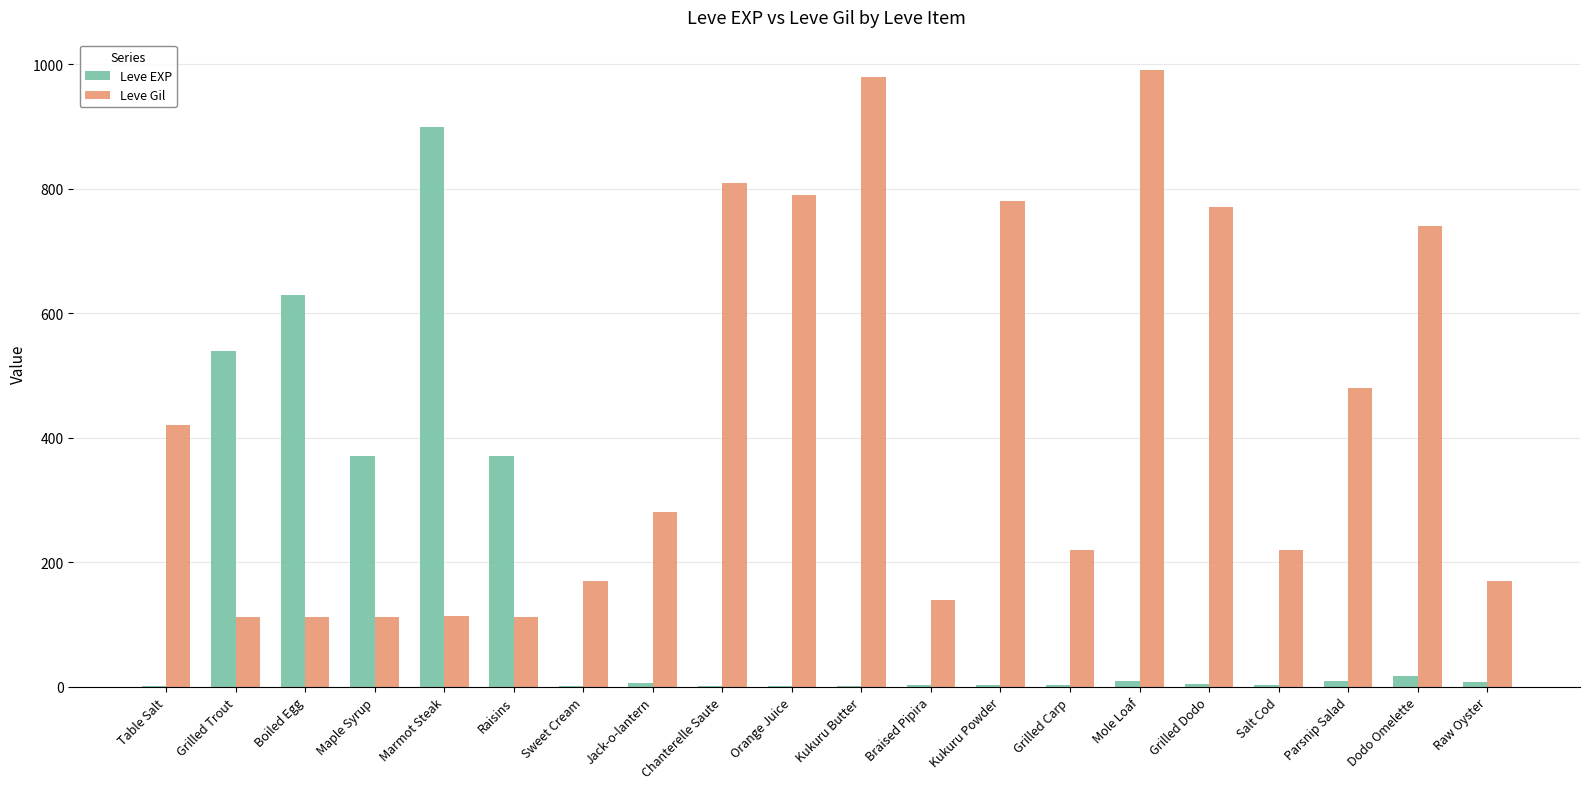

Which series changed the most between Table Salt and Raisins?

Leve EXP